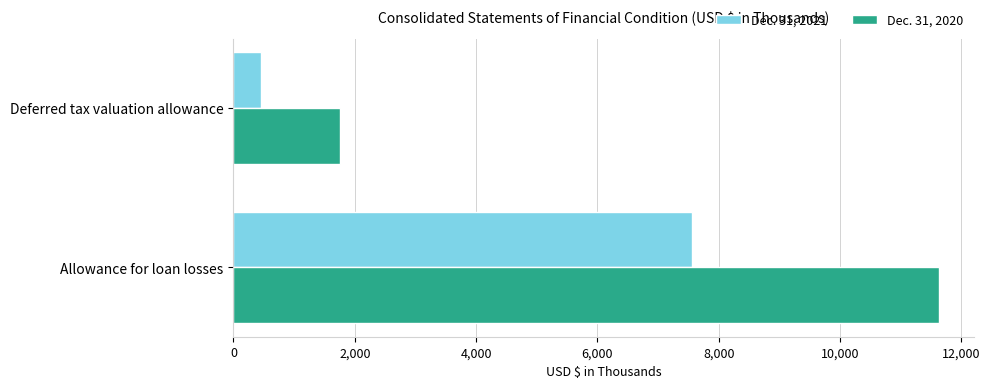

At Deferred tax valuation allowance, list the series in order from largest to smallest.

Dec. 31, 2020, Dec. 31, 2021